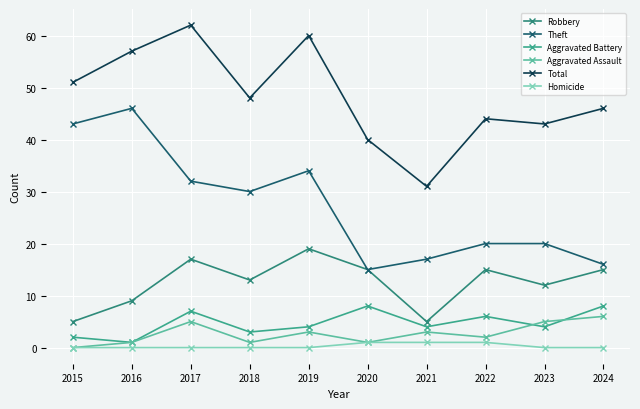

How many interior local peaks does the Aggravated Assault series have?

3